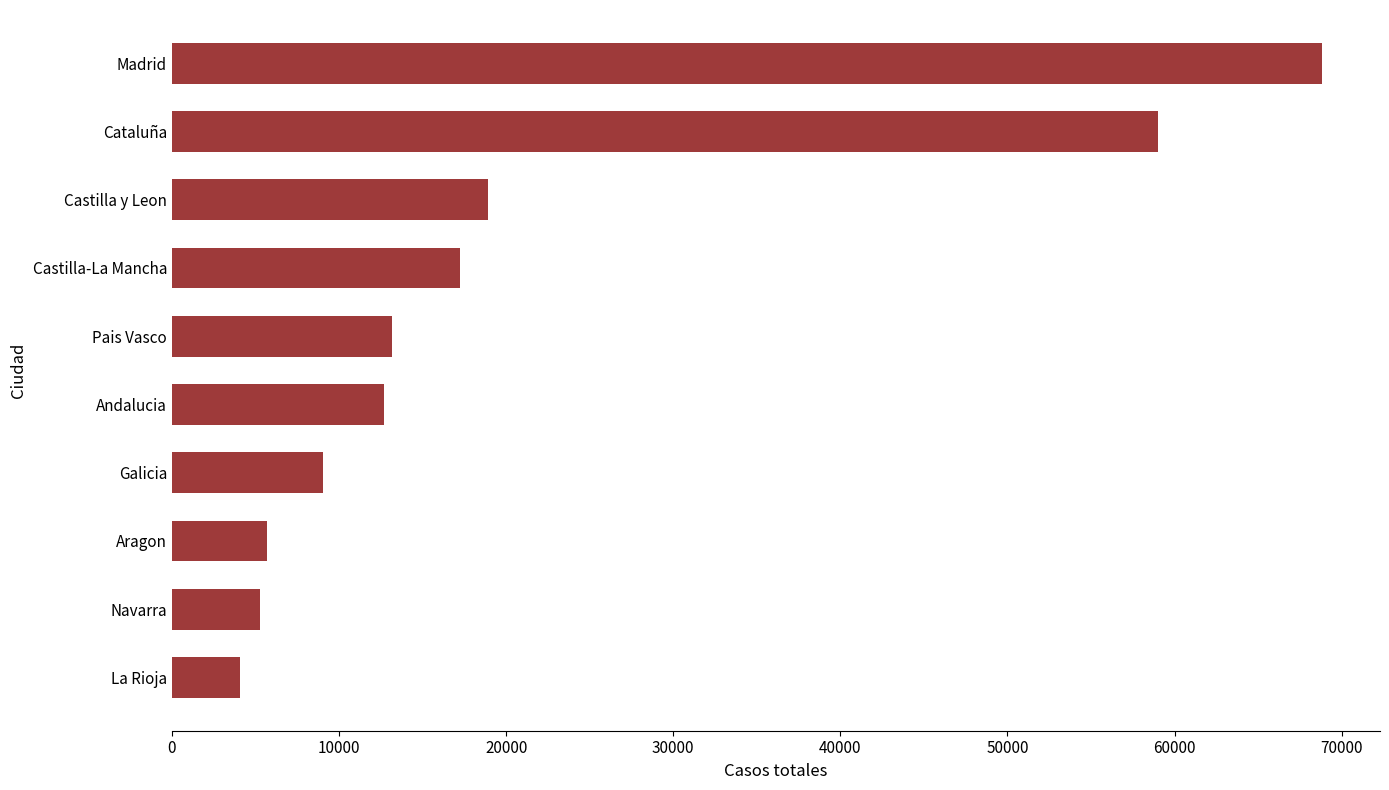

How many bars are there in total?

10